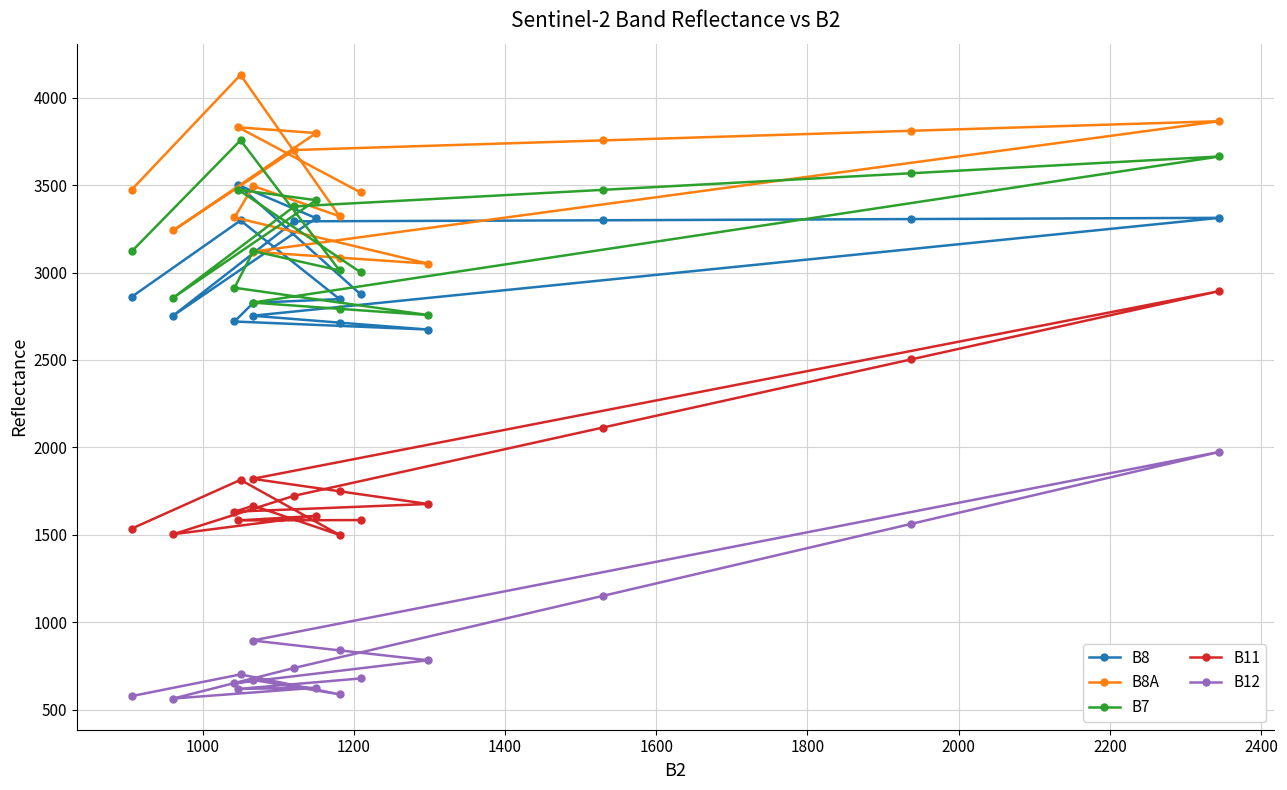

What are all the series names shown in the legend?

B8, B8A, B7, B11, B12